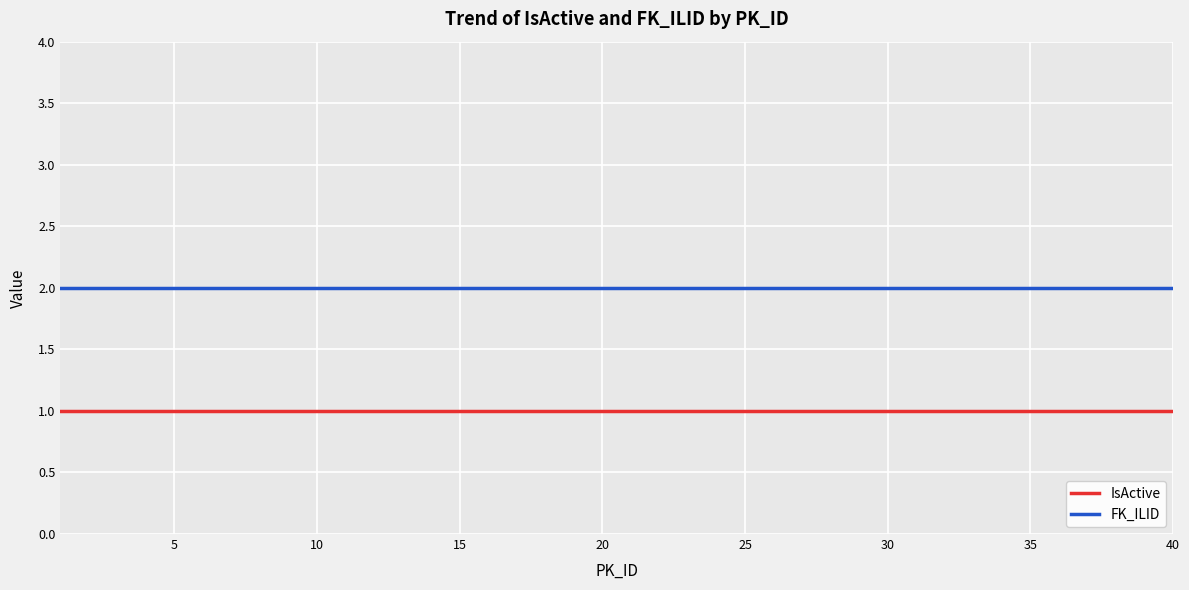

How many categories are shown in the chart?

40